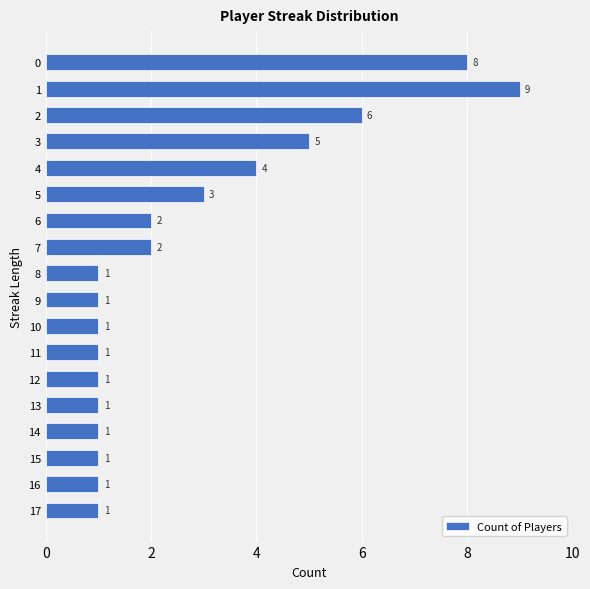

What is the value of the 6th bar from the top?

3